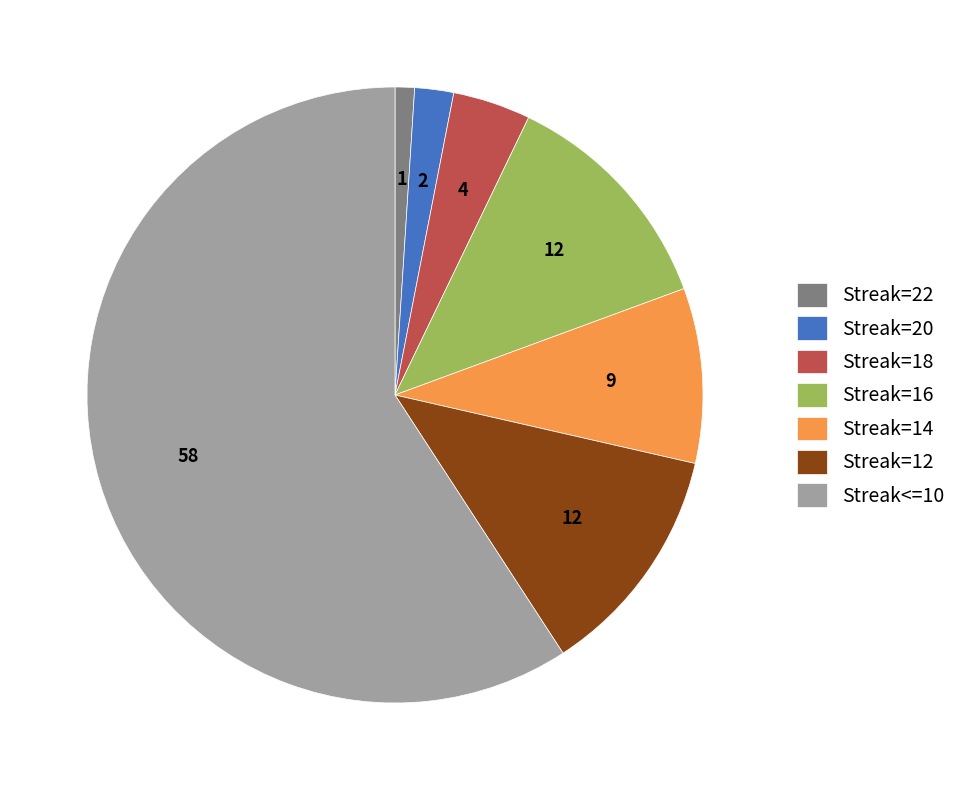

Which has a higher value, Streak=14 or Streak=18?

Streak=14